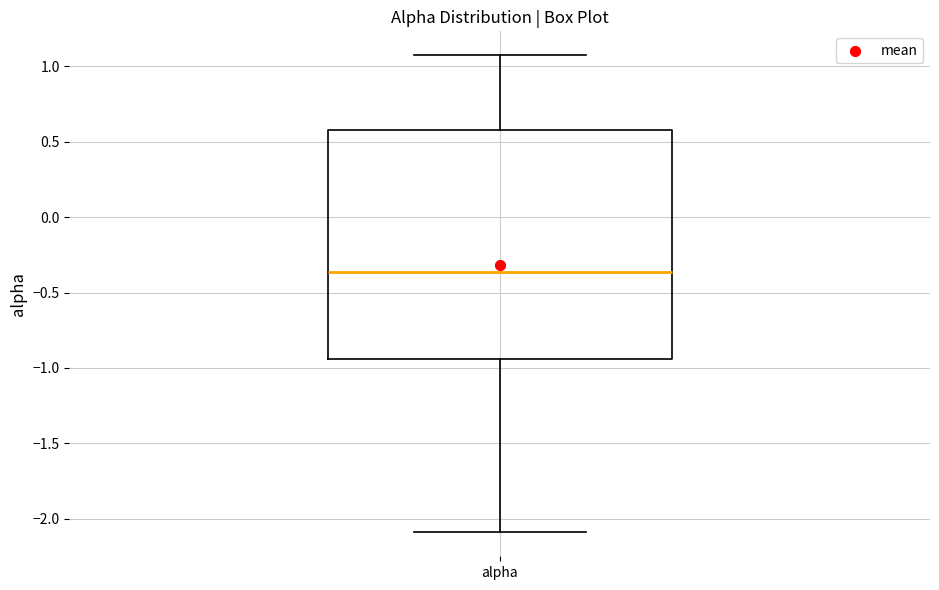

Transcribe this box plot: give where the median line is, the range the box spans, and where the two whiskers end, as read against the y-axis. The values are not printed on the chart, so give them approximately, as read against the axis.

median -0.35, box -0.95 to 0.60, whiskers -2.10 to 1.05